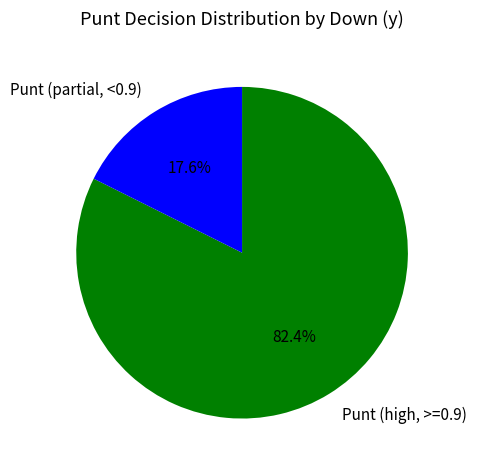

Which slice represents more than half of the pie?

Punt (high, >=0.9)